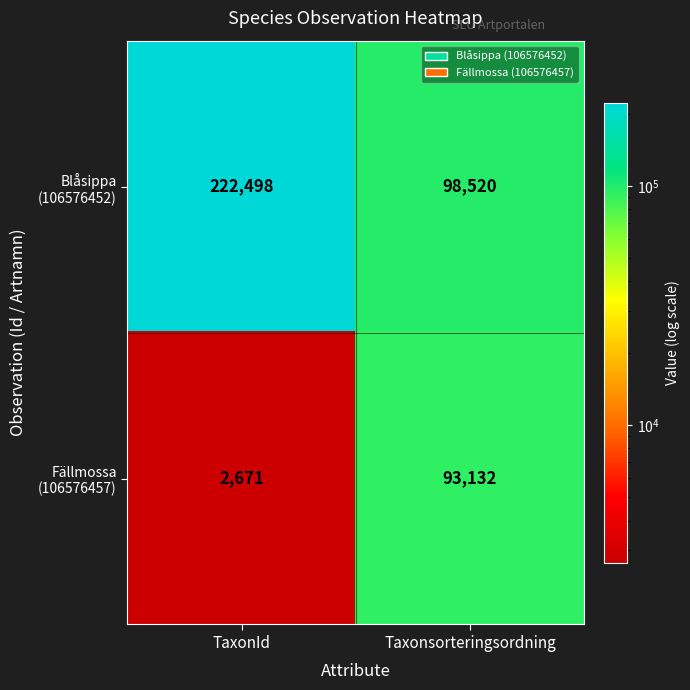

What is the spread (max minus min) of values at Taxonsorteringsordning?

5388